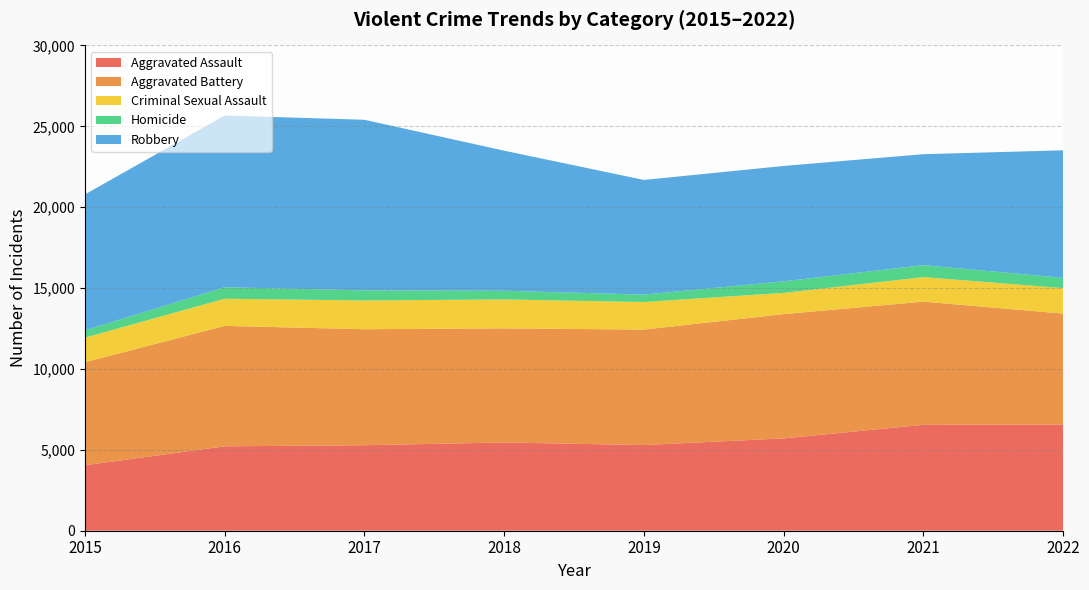

Reading right to left, what are all the values shown in this chart?

Aggravated Assault: 6567	6548	5707	5297	5455	5285	5218	4048
Aggravated Battery: 6854	7614	7682	7137	7054	7171	7444	6366
Criminal Sexual Assault: 1575	1515	1313	1704	1788	1779	1678	1522
Homicide: 637	740	715	459	537	624	712	451
Robbery: 7883	6859	7132	7087	8659	10544	10615	8400